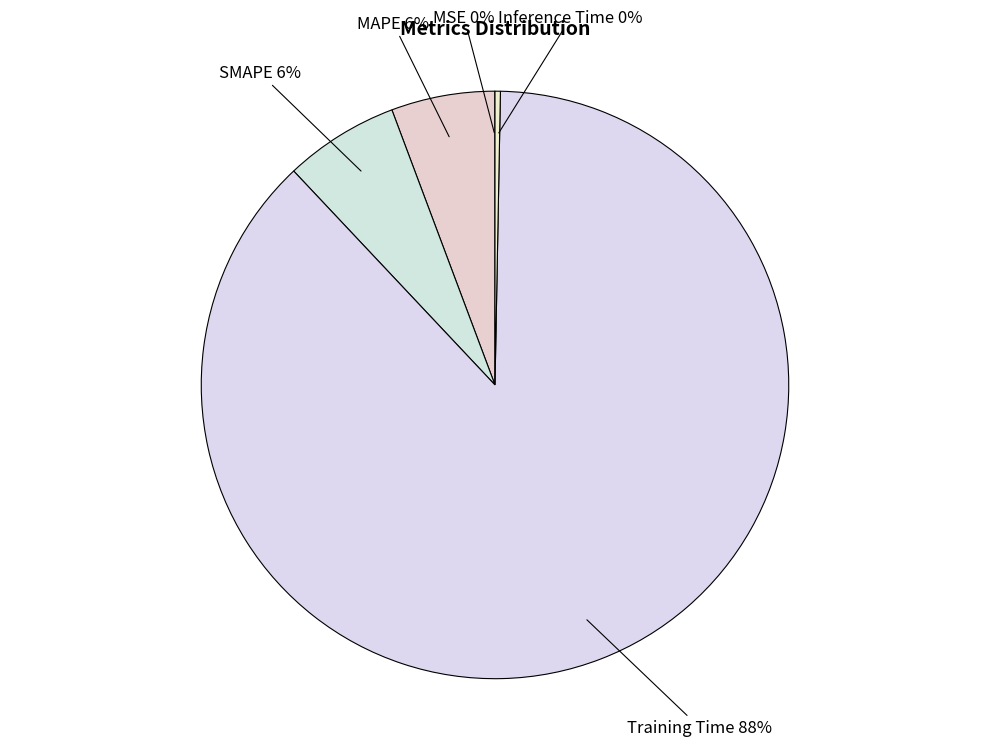

Which slice is the largest?

Training Time